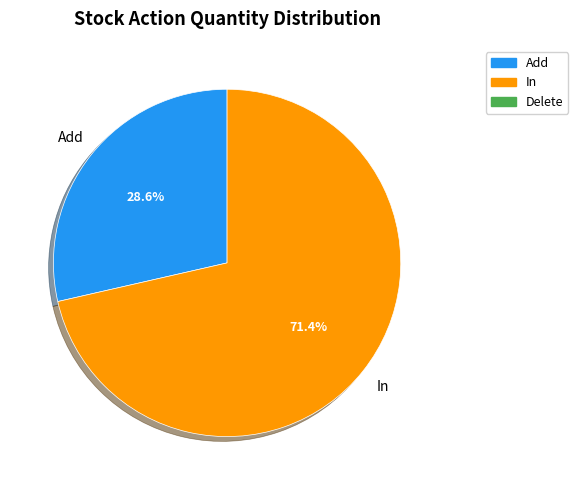

Does any single category account for the majority?

Yes